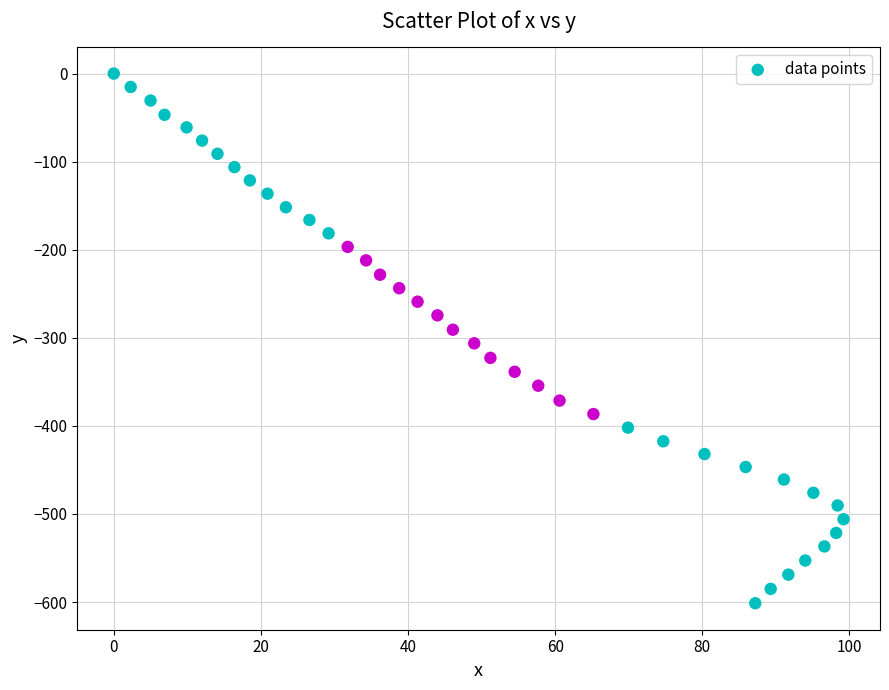

What is the range of Y values (max minus min)?

601.4